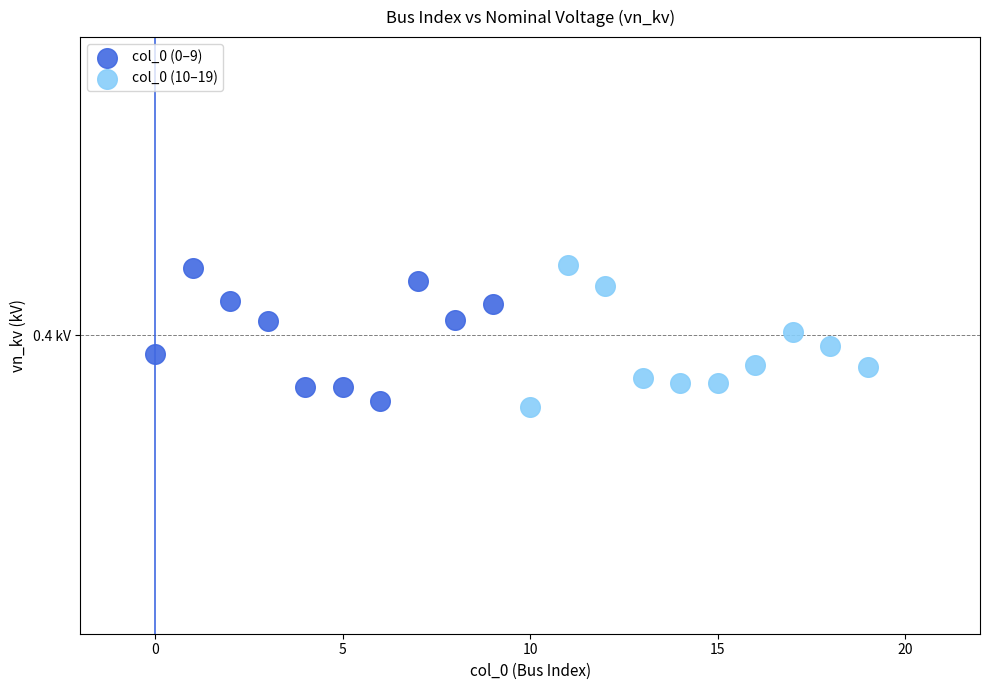

Which series has the largest Y range (max minus min)?

col_0 (10–19)